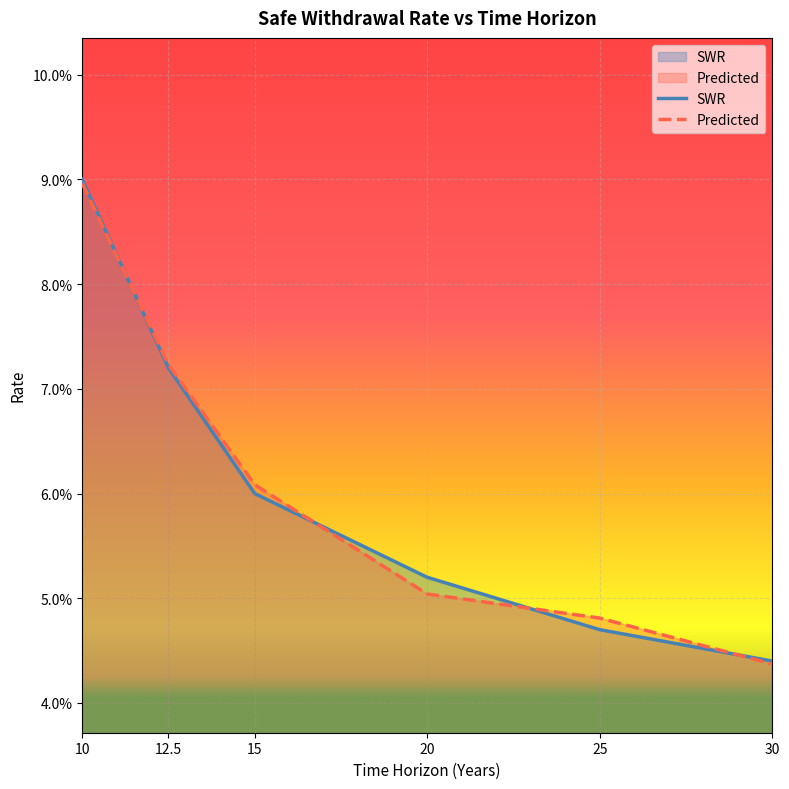

List the series in order of their overall mean, lowest first.

SWR, Predicted